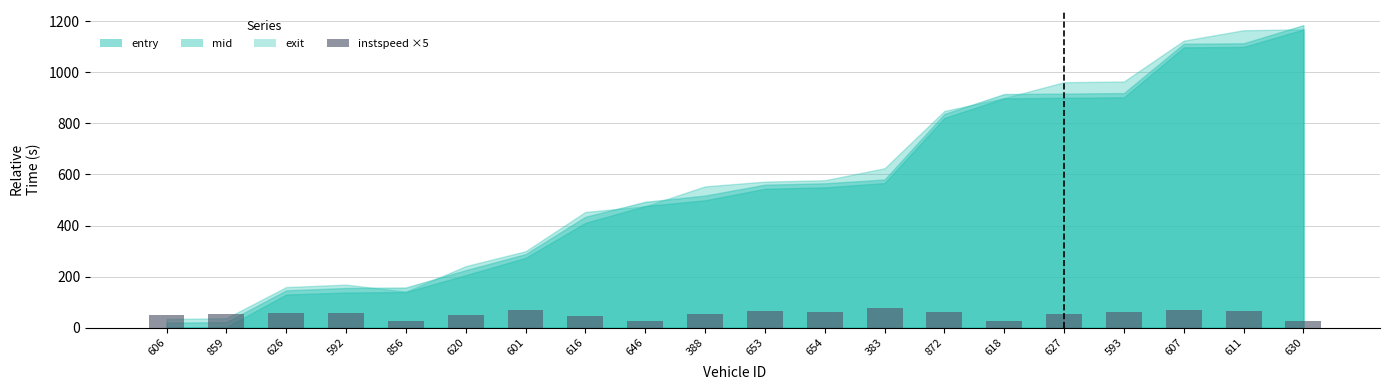

What is the sum of all values?

1042.6